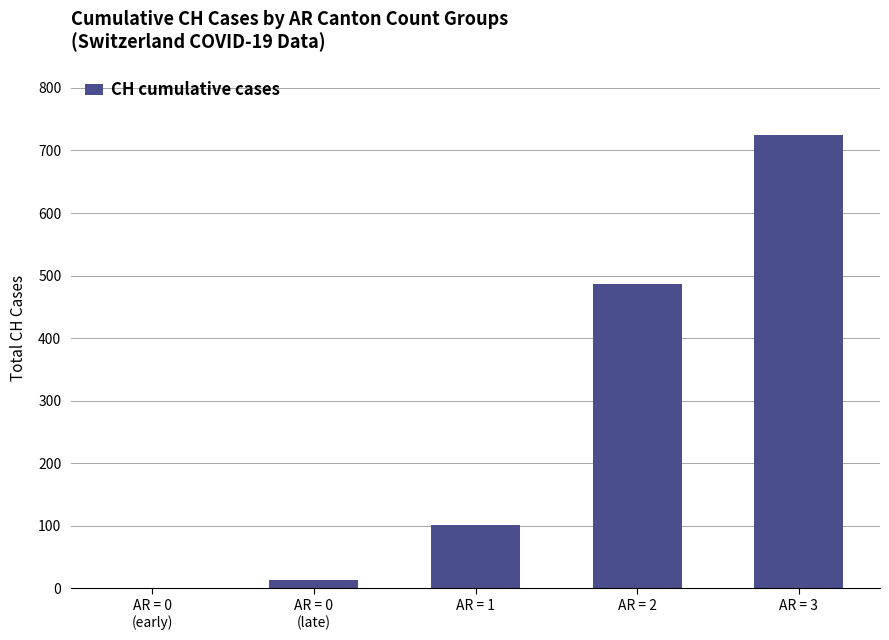

What is the sum of all values?

1325